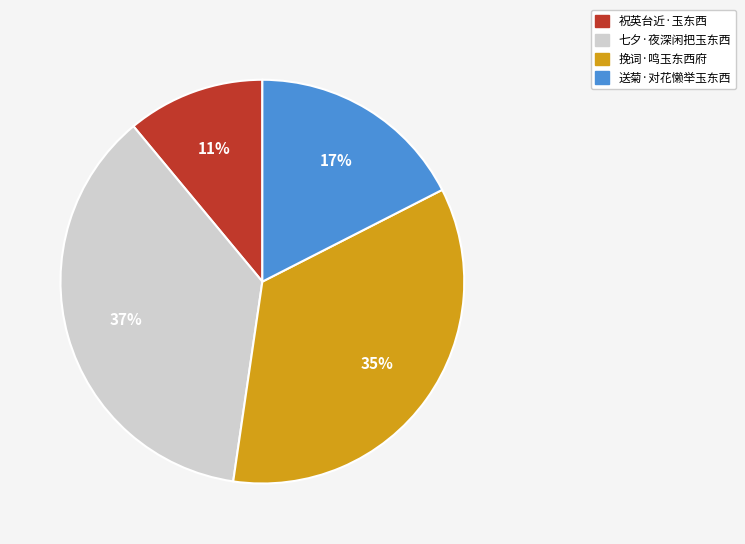

Rank the categories by value from lowest to highest.

祝英台近·玉东西, 送菊·对花懒举玉东西, 挽词·鸣玉东西府, 七夕·夜深闲把玉东西